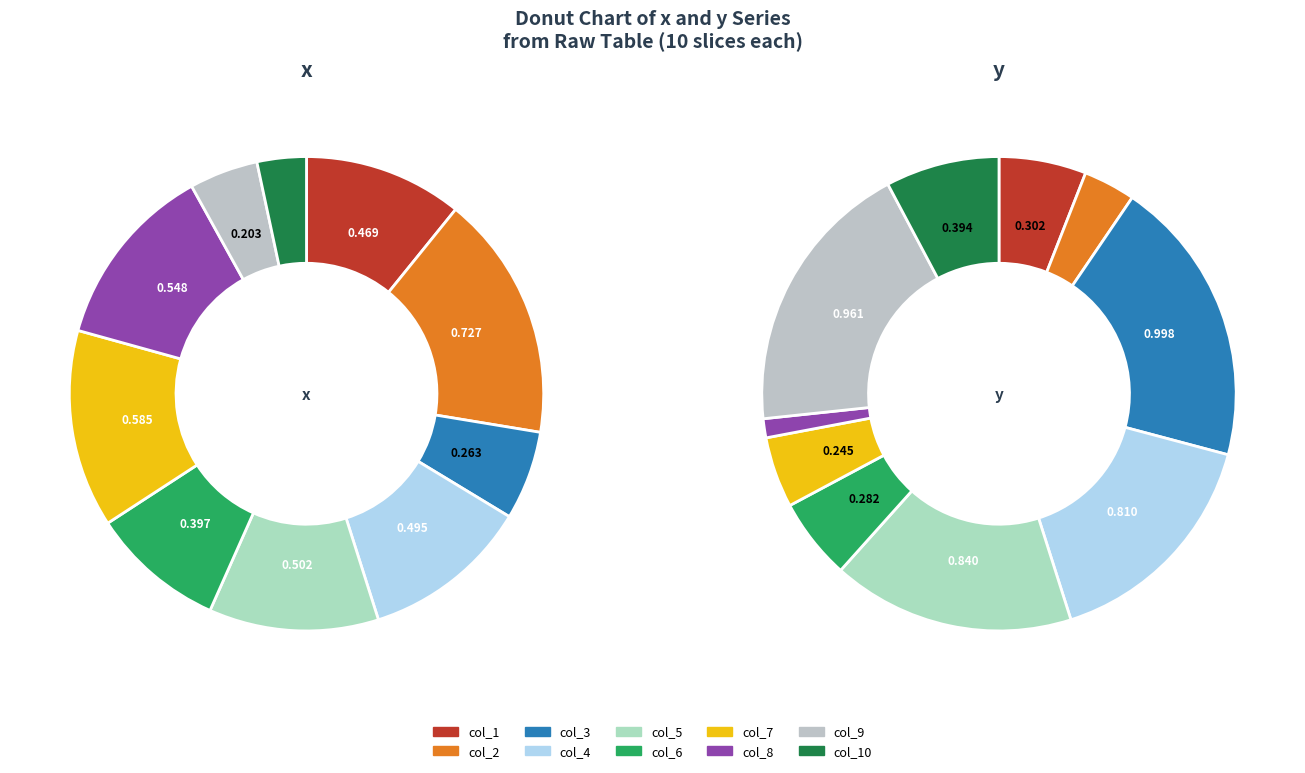

Which category has the smallest portion of the pie?

col_8